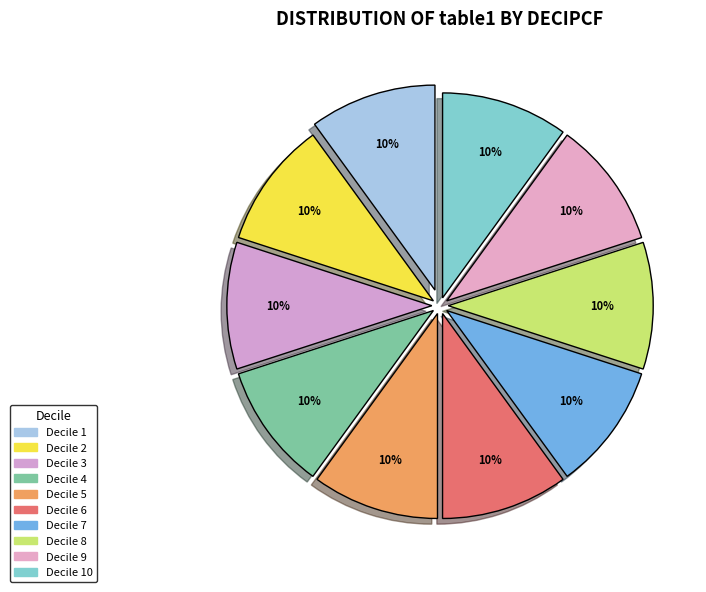

Count the number of slices in the pie.

10